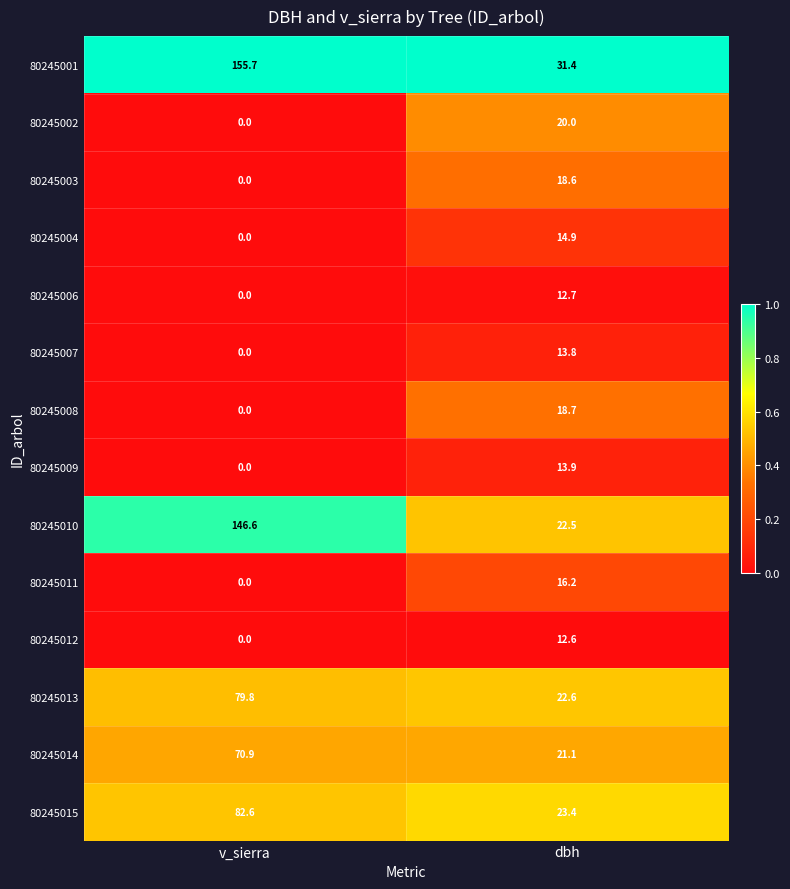

At which category is the sum across all series the highest?

v_sierra